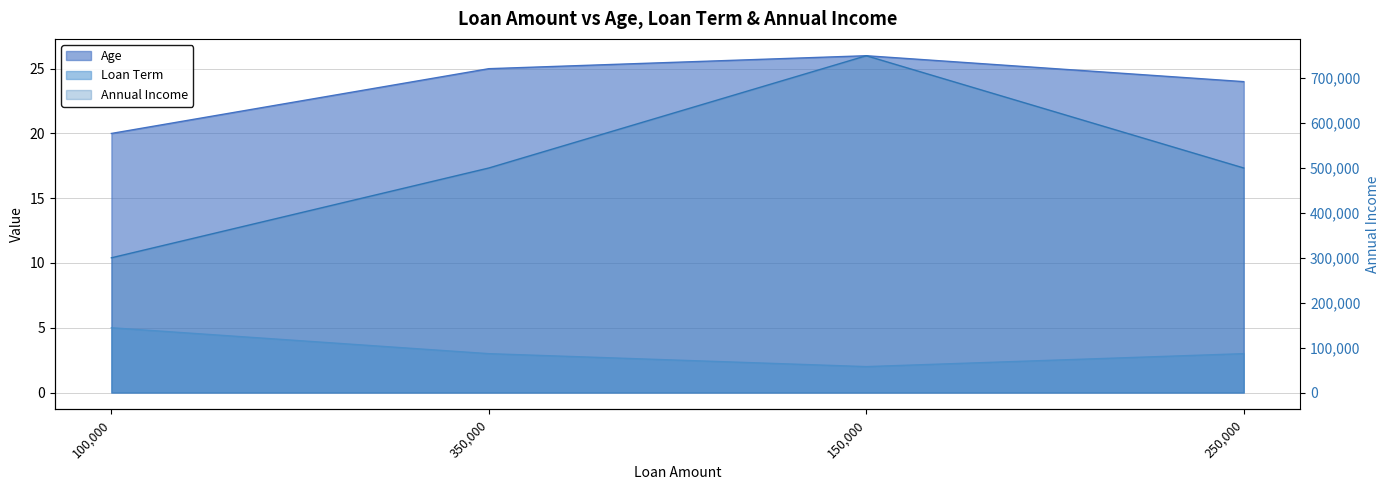

How many interior local peaks does the Annual Income series have?

1